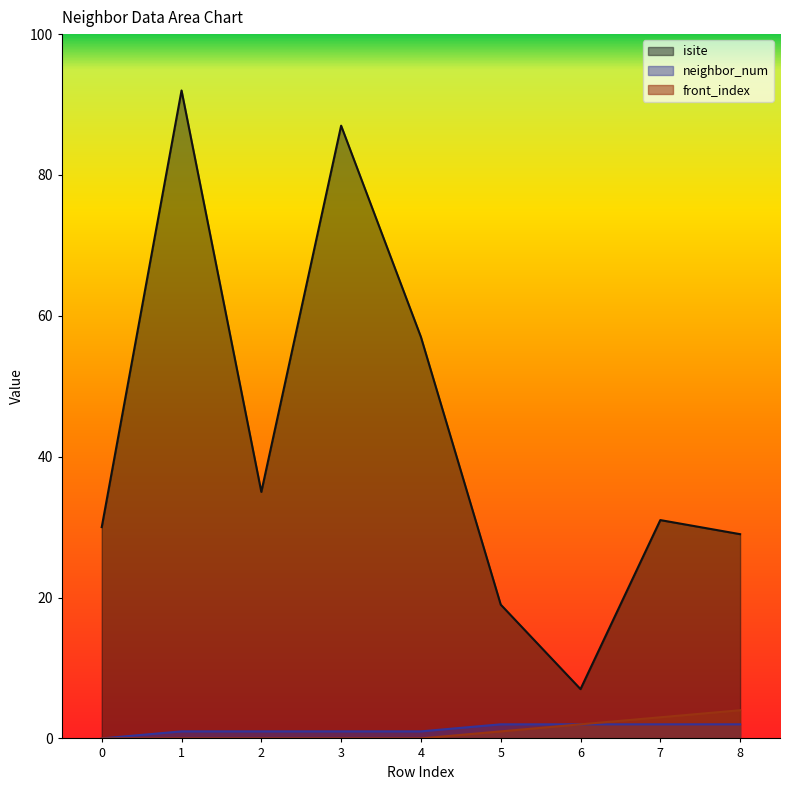

List the labels in order of isite value, smallest first.

6, 5, 8, 0, 7, 2, 4, 3, 1